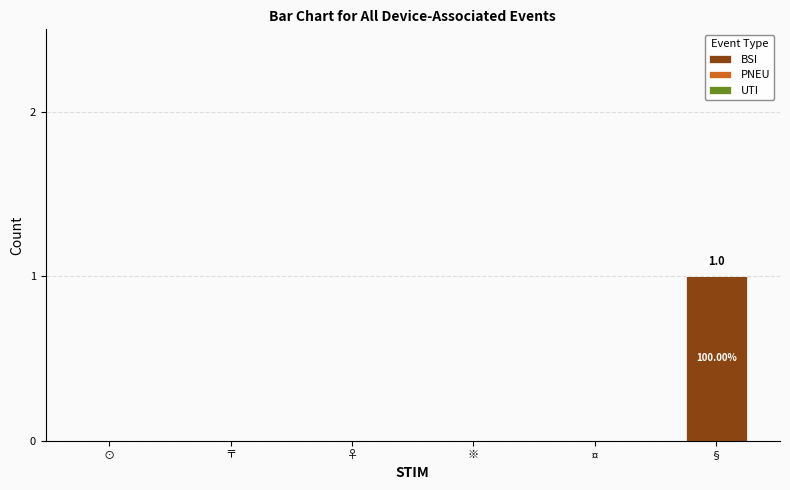

Which label corresponds to the largest value in the chart?

§